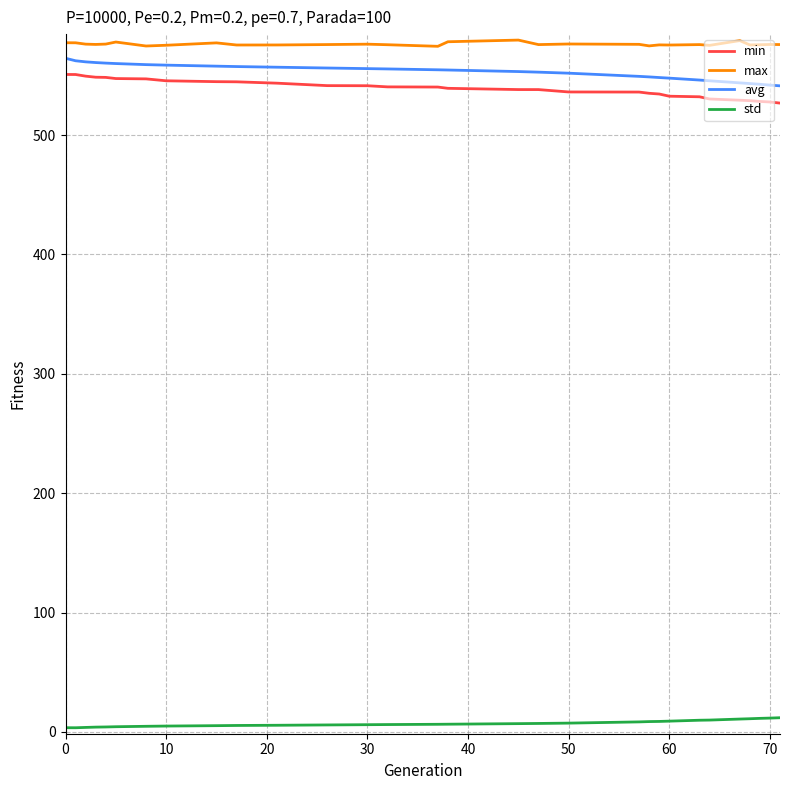

List the series in order of their peak value, highest first.

max, avg, min, std